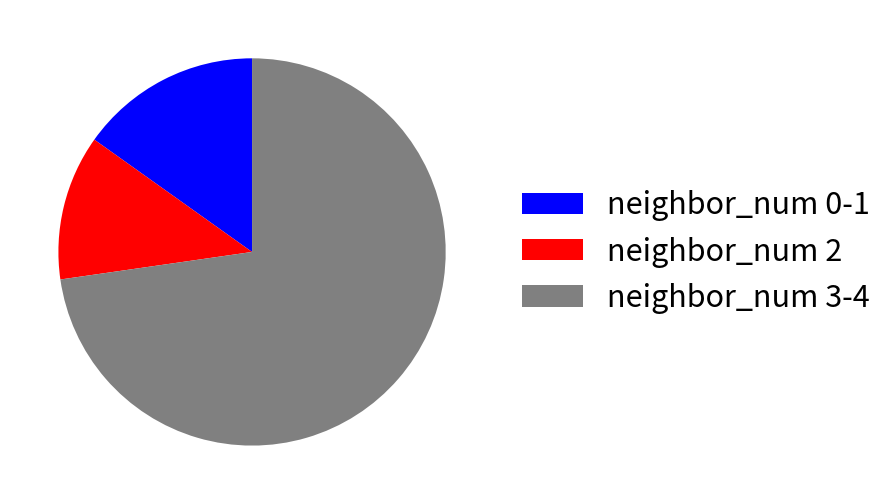

Do neighbor_num 3-4 and neighbor_num 2 together represent more than half of the pie?

Yes